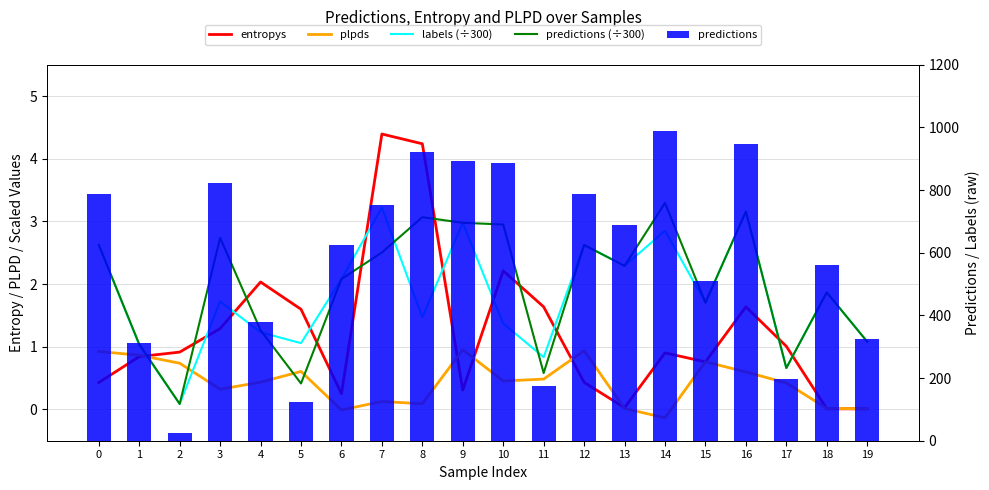

List the labels in order of predictions value, largest first.

14, 16, 8, 9, 10, 3, 0, 12, 7, 13, 6, 18, 15, 4, 19, 1, 17, 11, 5, 2